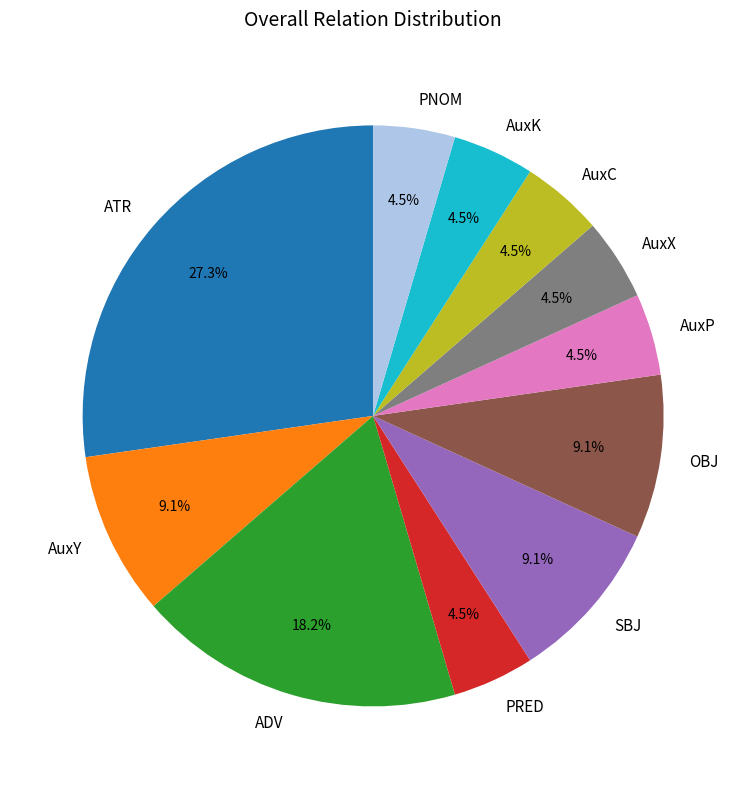

What is the largest slice in the pie chart?

ATR